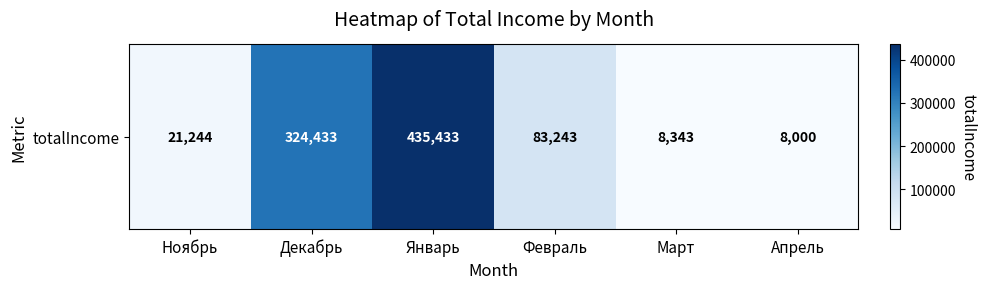

List the labels in order of value, smallest first.

Апрель, Март, Ноябрь, Февраль, Декабрь, Январь